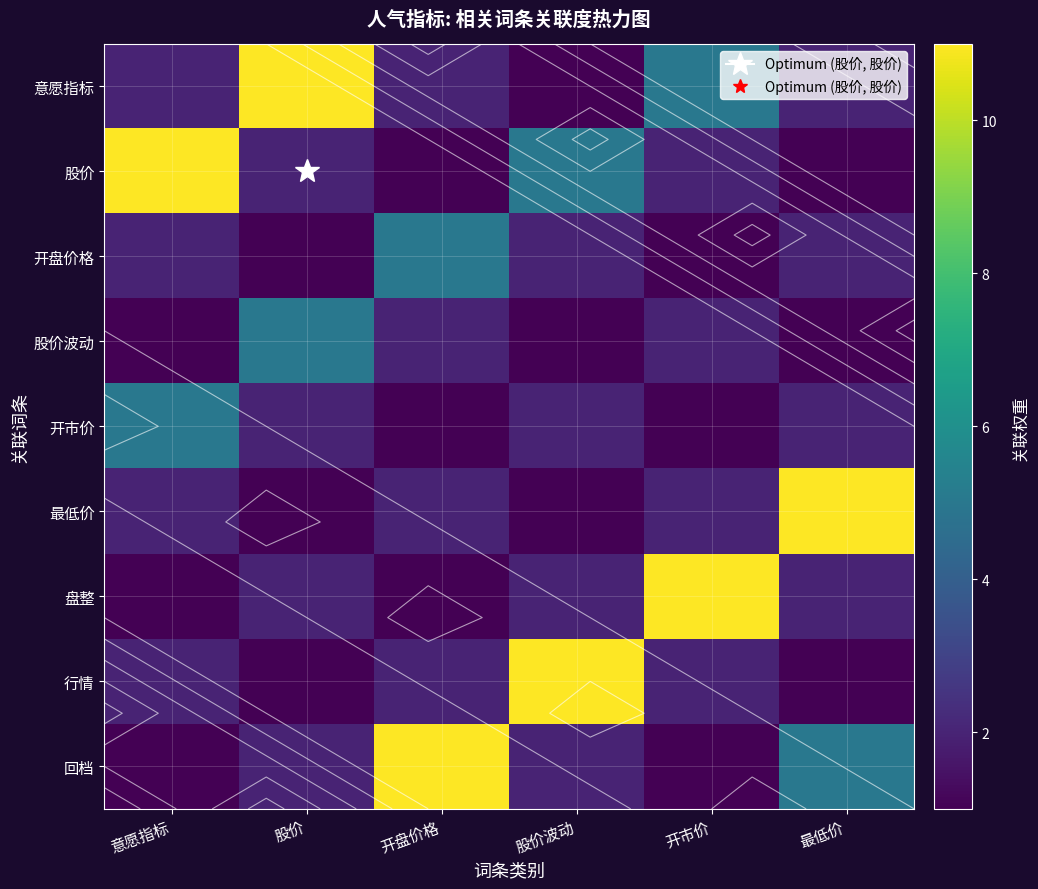

Which series changed the most between 意愿指标 and 开盘价格?

股价